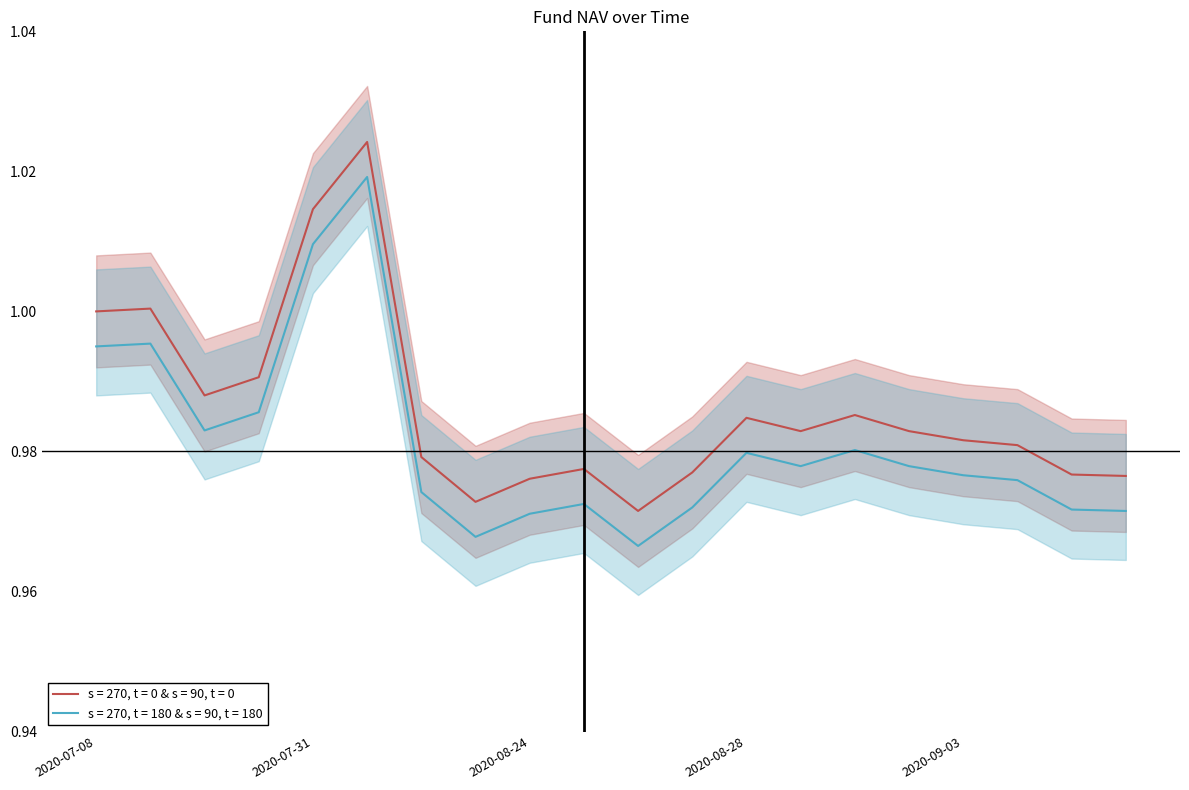

True or false: s = 270, t = 180 & s = 90, t = 180 has a value of 0.3 at 2020-07-31.

False